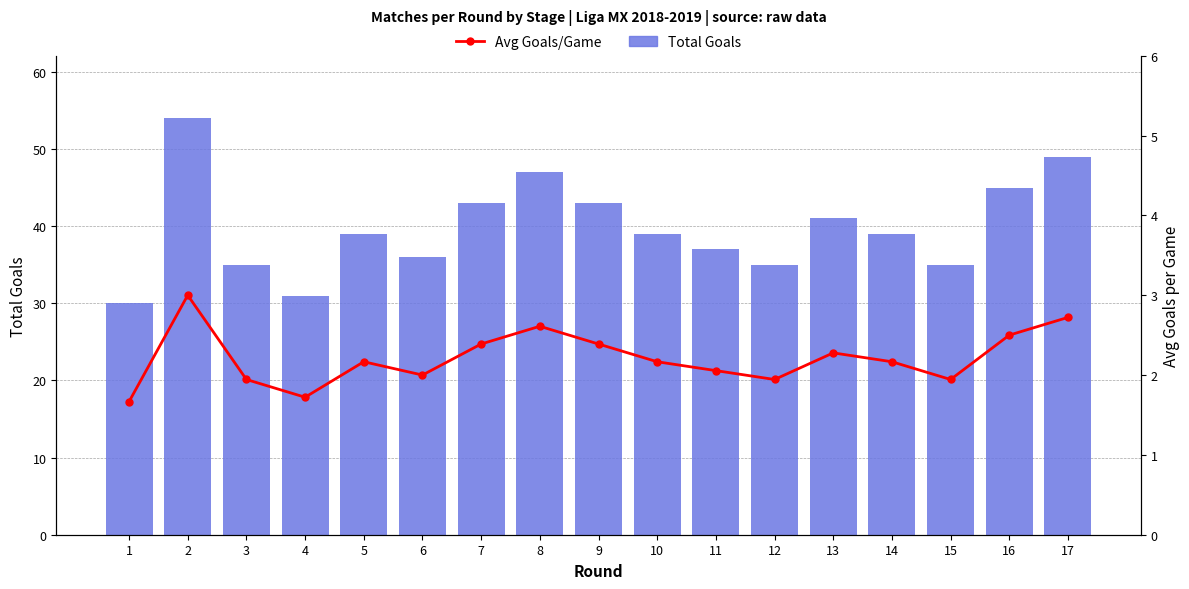

What is the sum of the Total Goals values at 5 and 14?

78.0